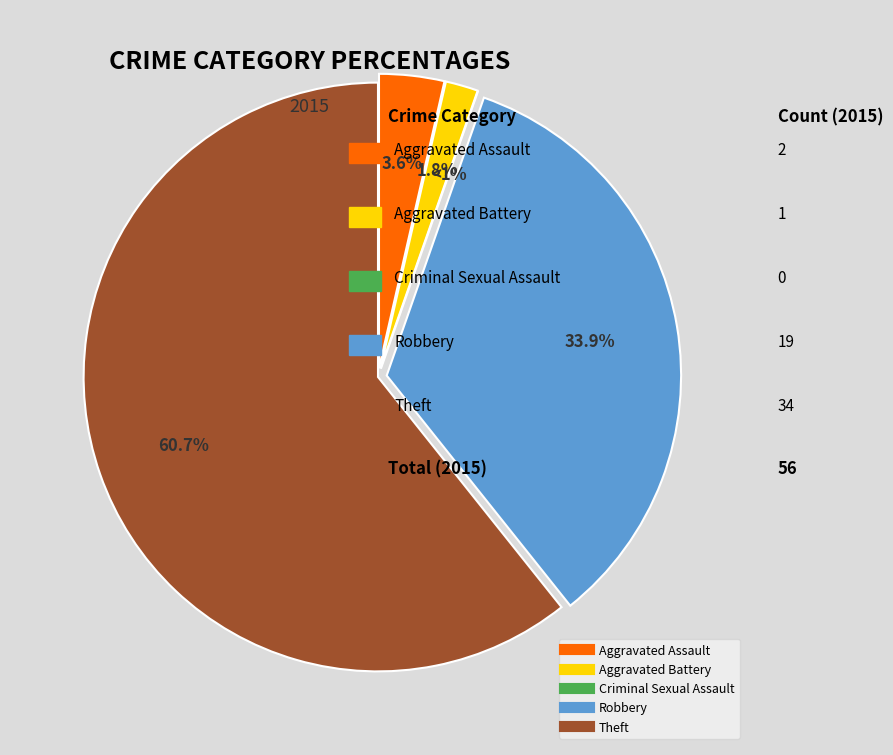

Is it true that Aggravated Assault is 1% of the pie?

False